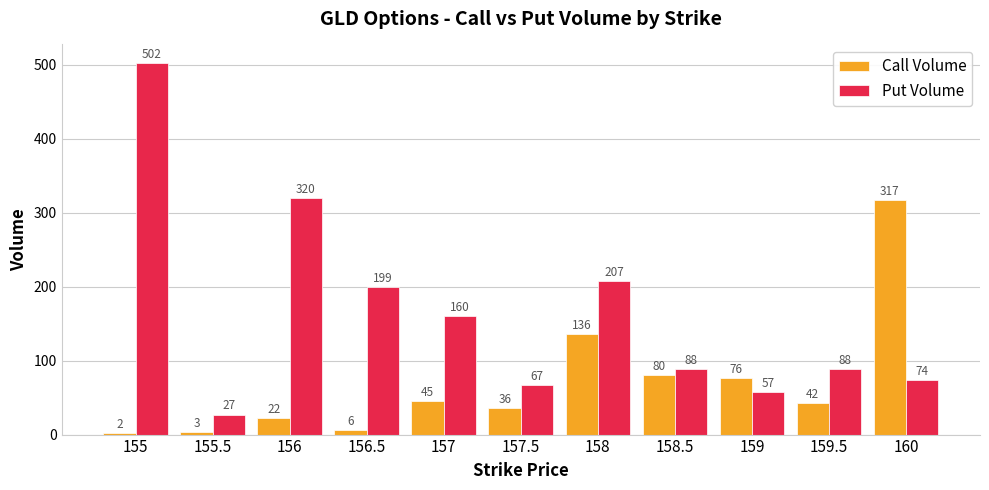

At 159.5, list the series in order from largest to smallest.

Put Volume, Call Volume